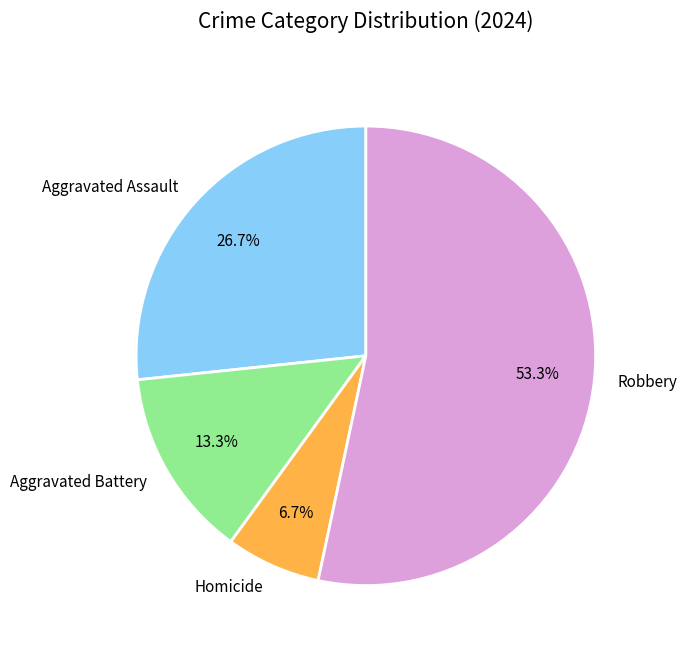

What is the majority slice?

Robbery